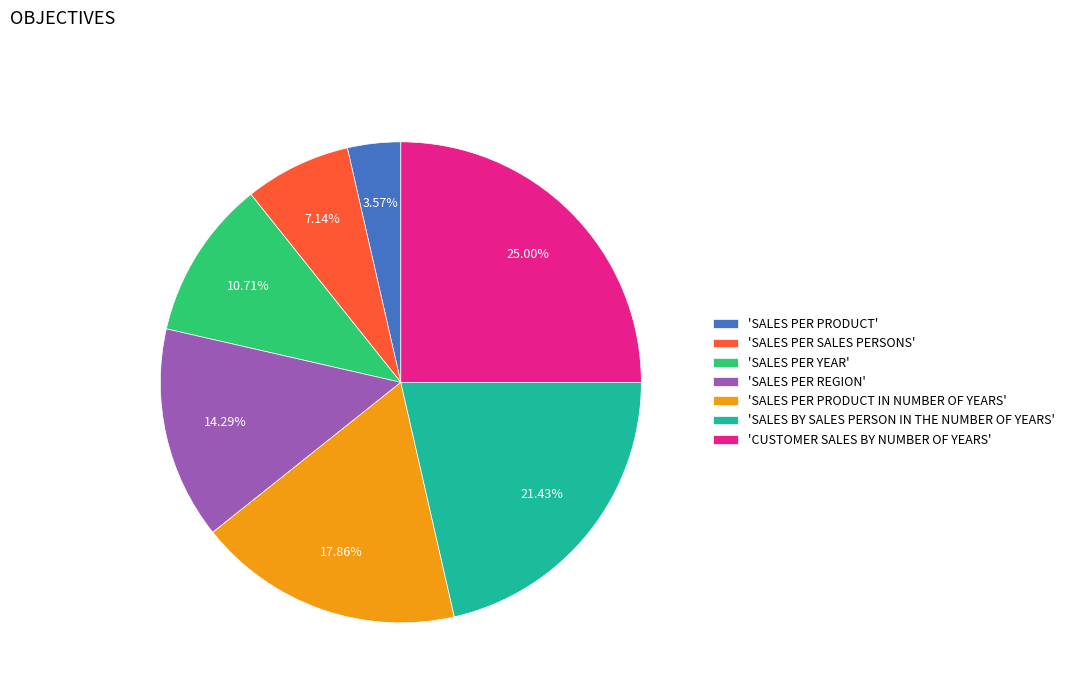

To the nearest percent, what is the average slice percentage?

14%